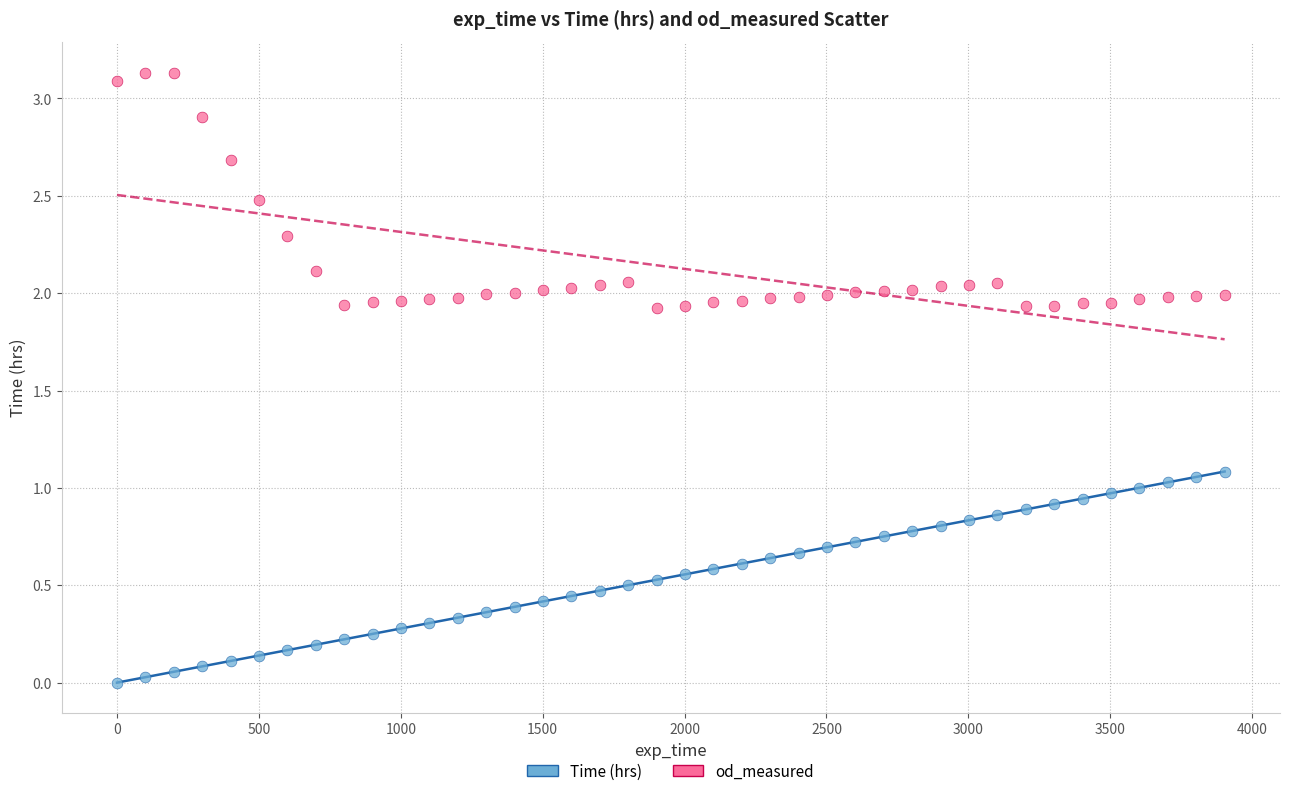

Across all data points, what is the range of Y values (max minus min)?

3.1